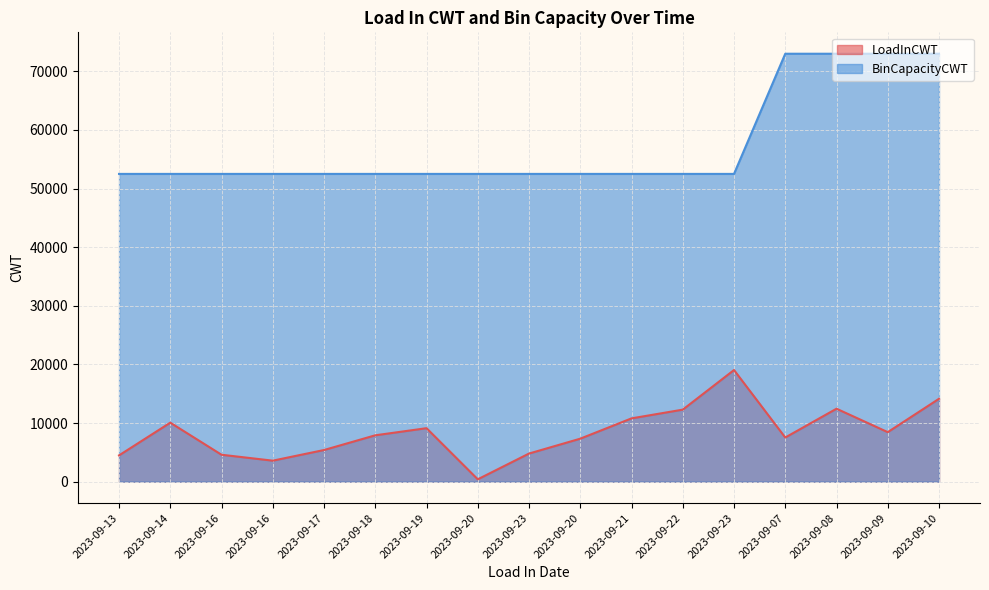

What is the maximum value for BinCapacityCWT?

73000.0